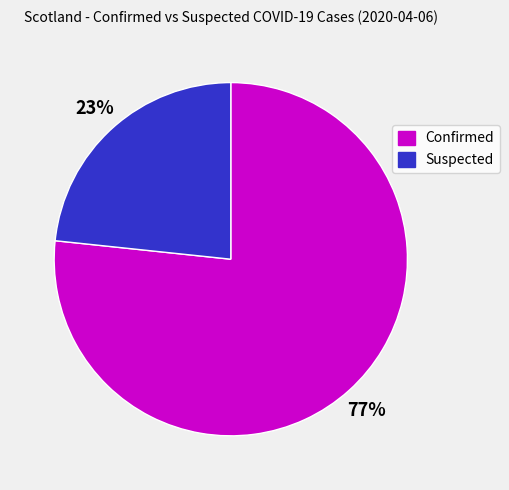

Is it true that Suspected is 34% of the pie?

False